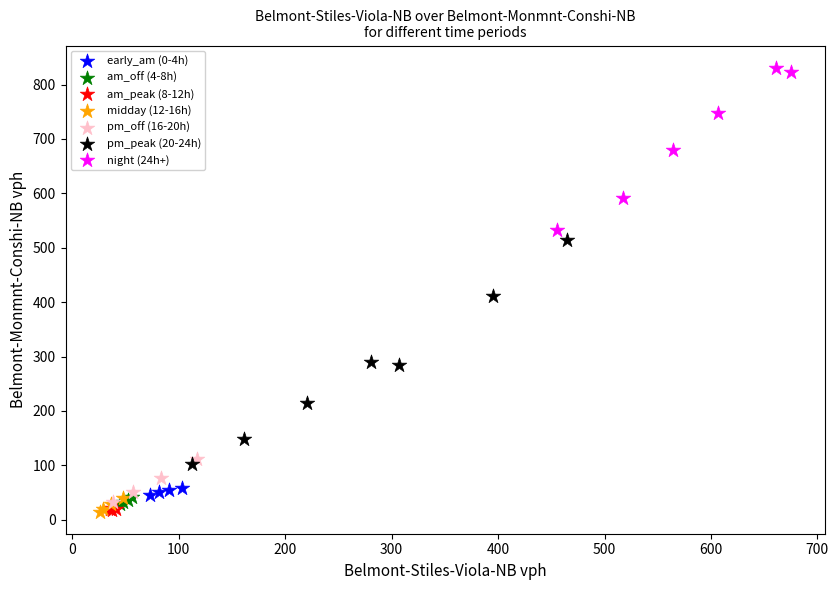

Which series contains the highest Y value?

night (24h+)